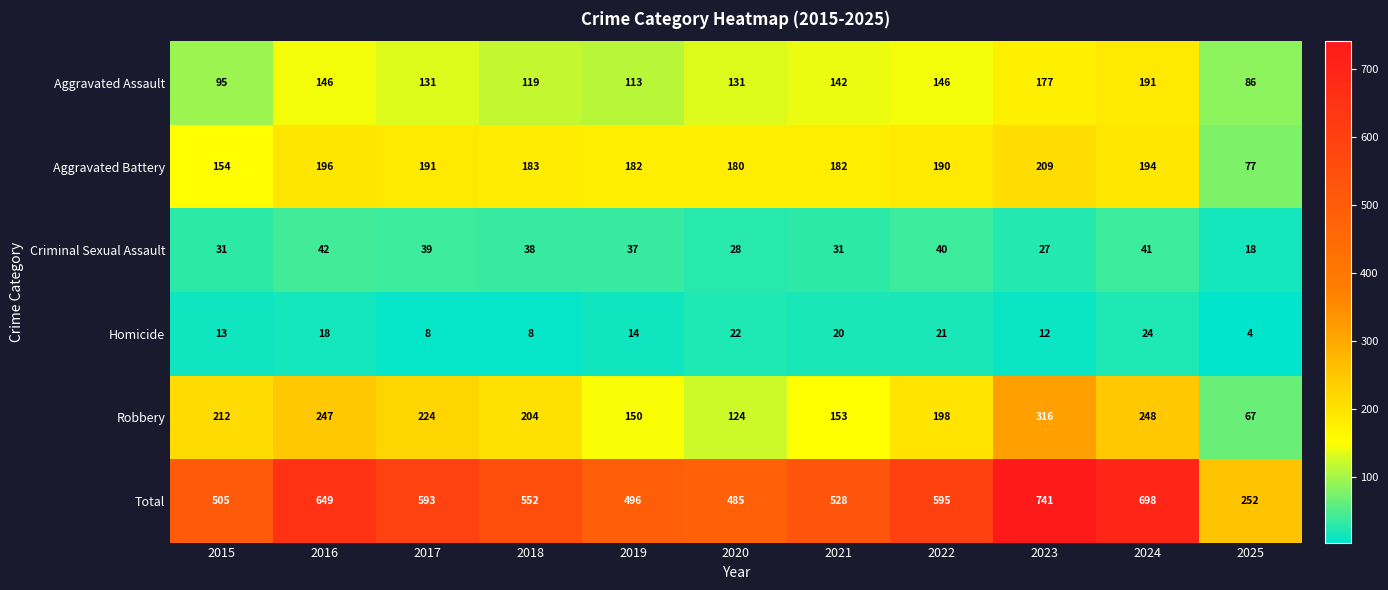

What is the minimum value shown in the chart?

4